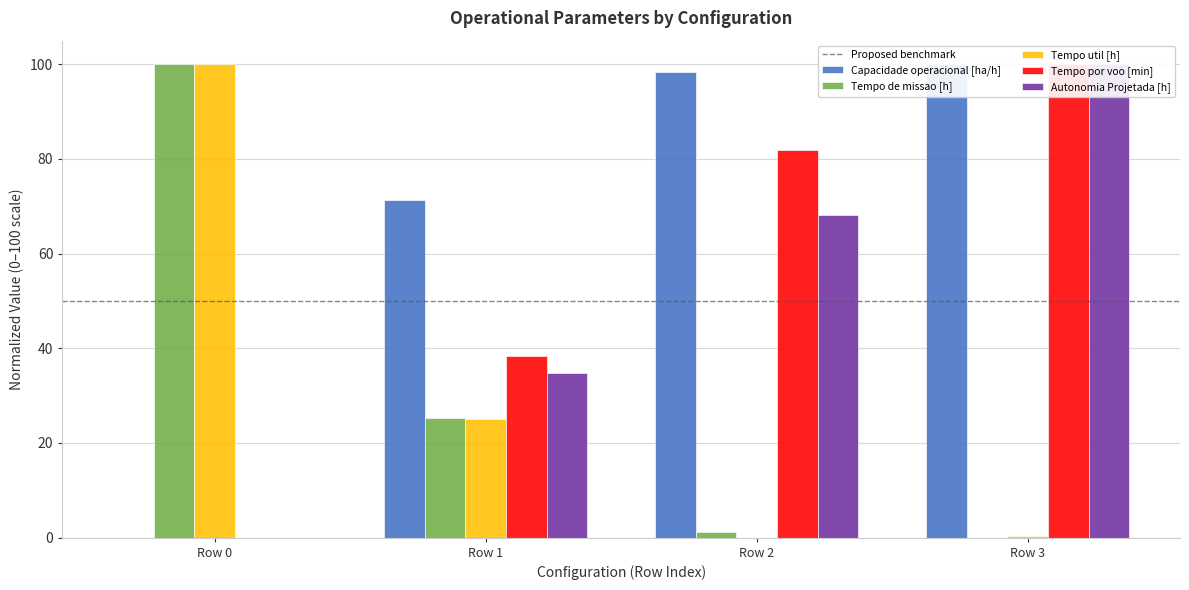

What is the average value of the Tempo de missao [h] series?

31.6